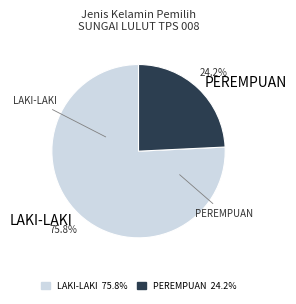

True or false: L accounts for 1% of the total.

False